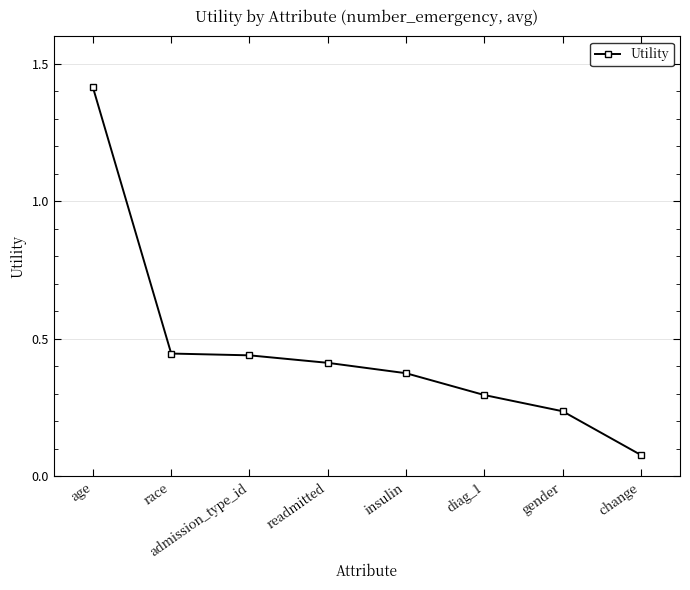

What is the average value?

0.5